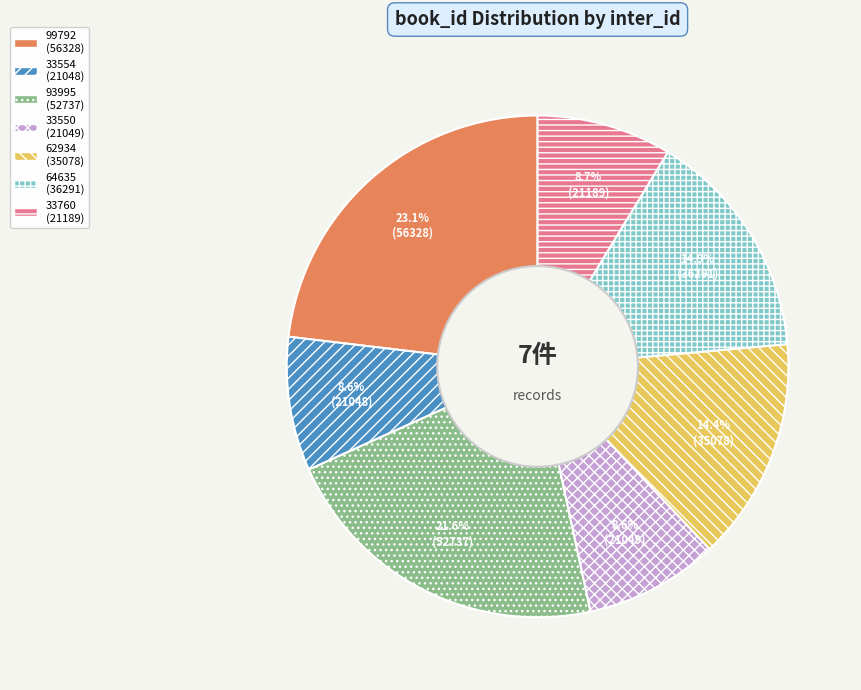

Is 33554 the majority of the pie?

No